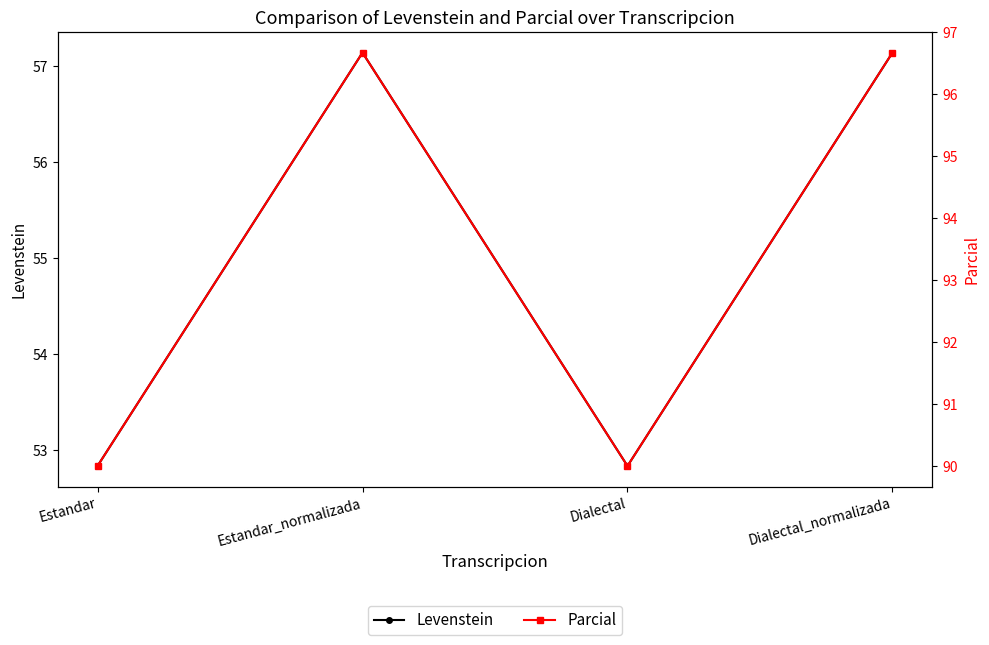

True or false: Levenstein has more than 0 interior local peaks.

True